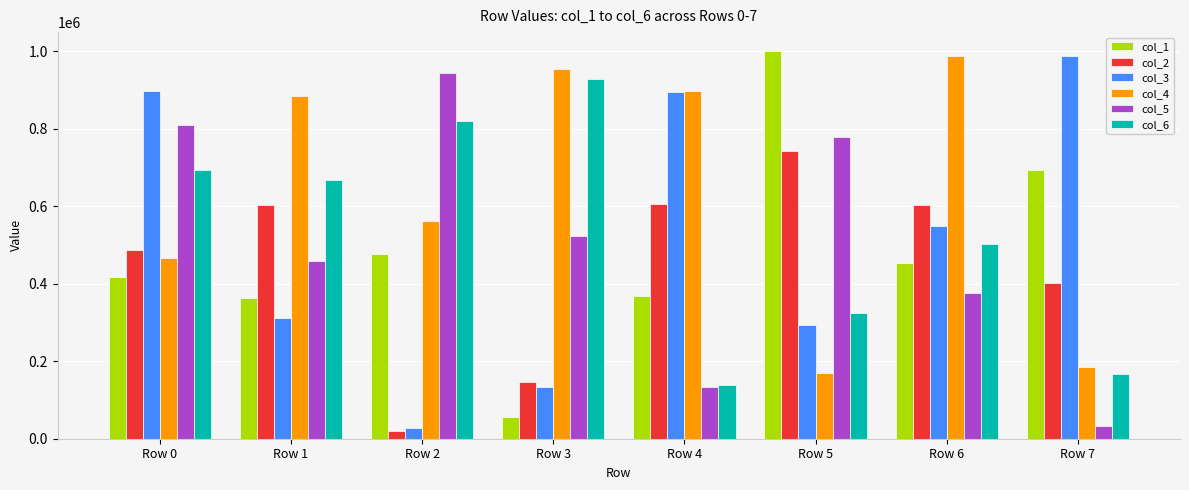

What is the maximum value for col_3?

988011